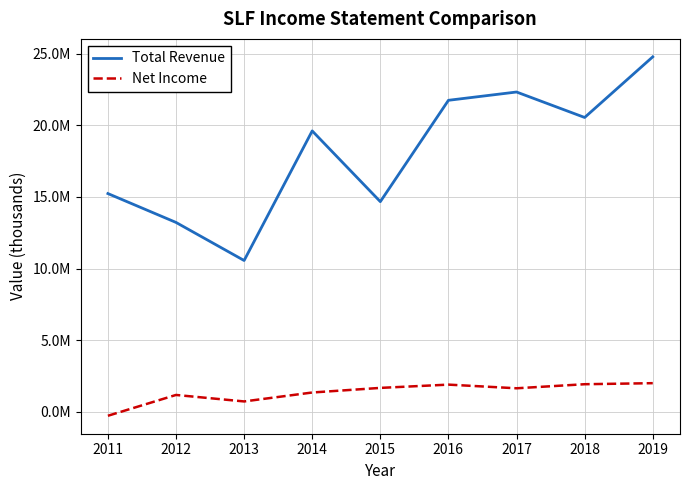

True or false: Total Revenue and Net Income intersect in this chart.

False